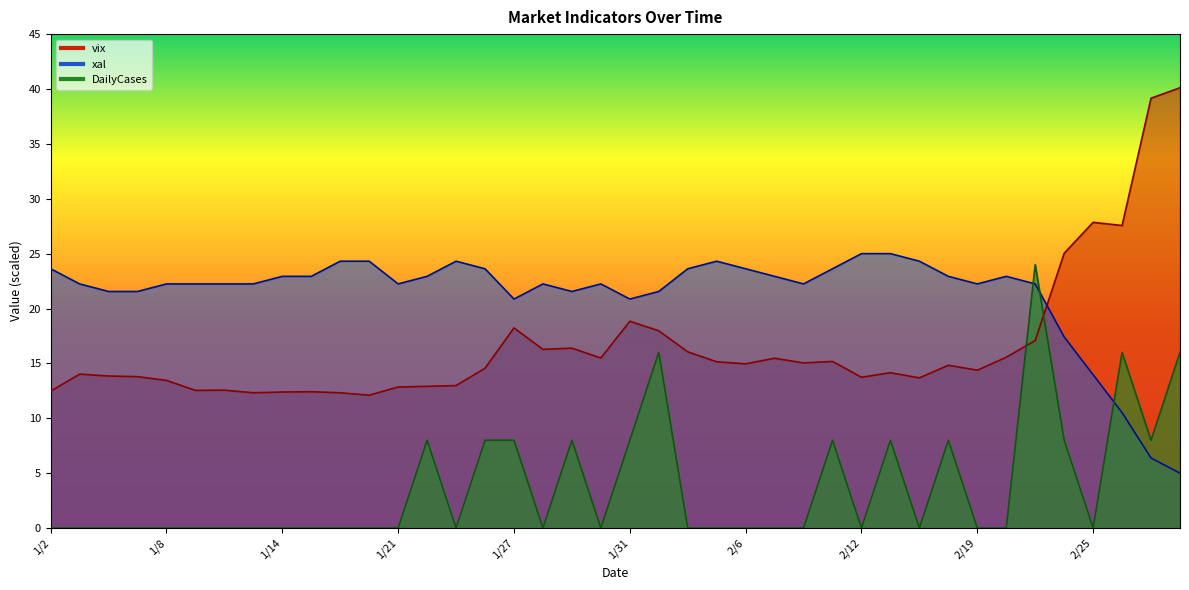

The DailyCases series shows 8.0 at 2/24. True or false?

True